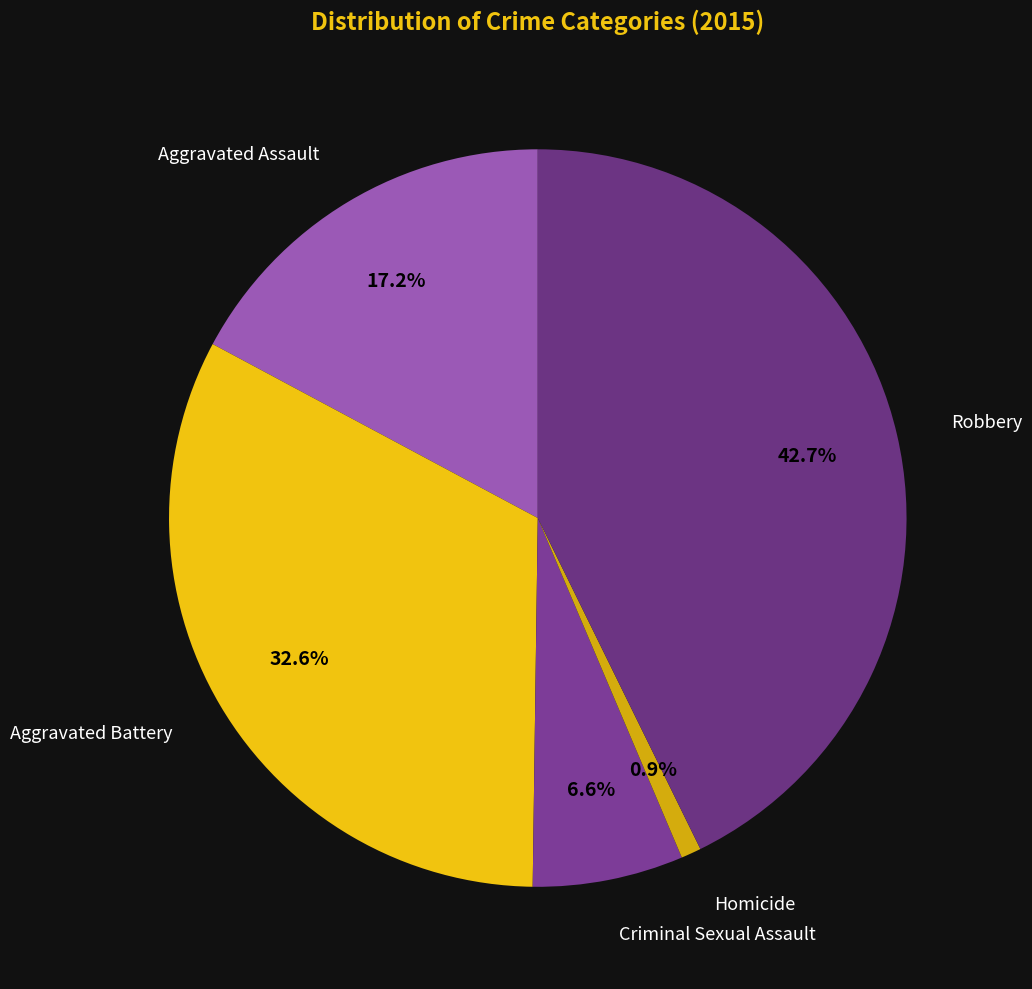

How many slices are in this pie chart?

5